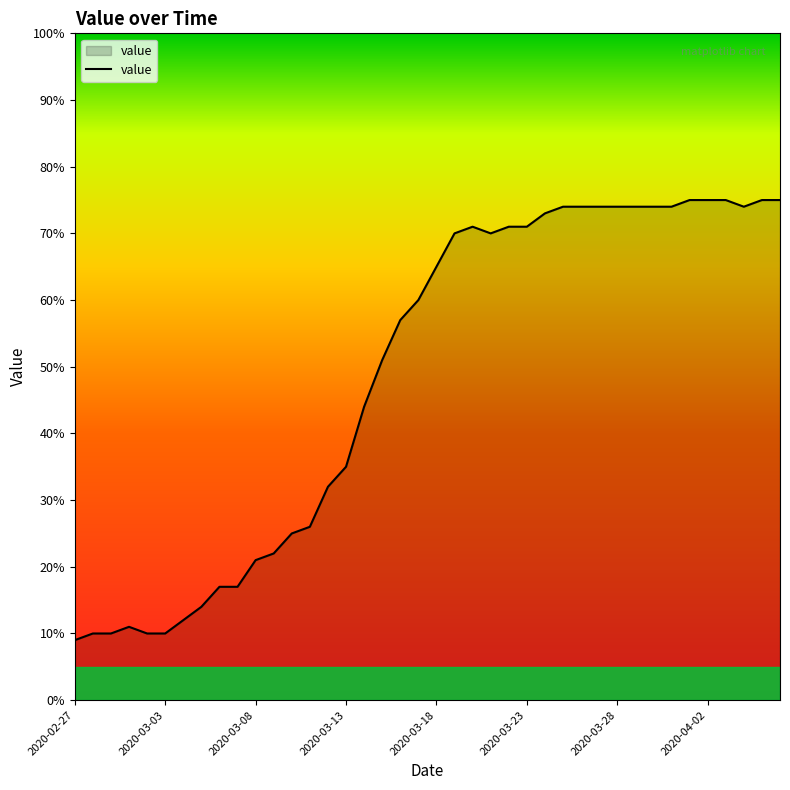

What is the smallest value displayed?

9